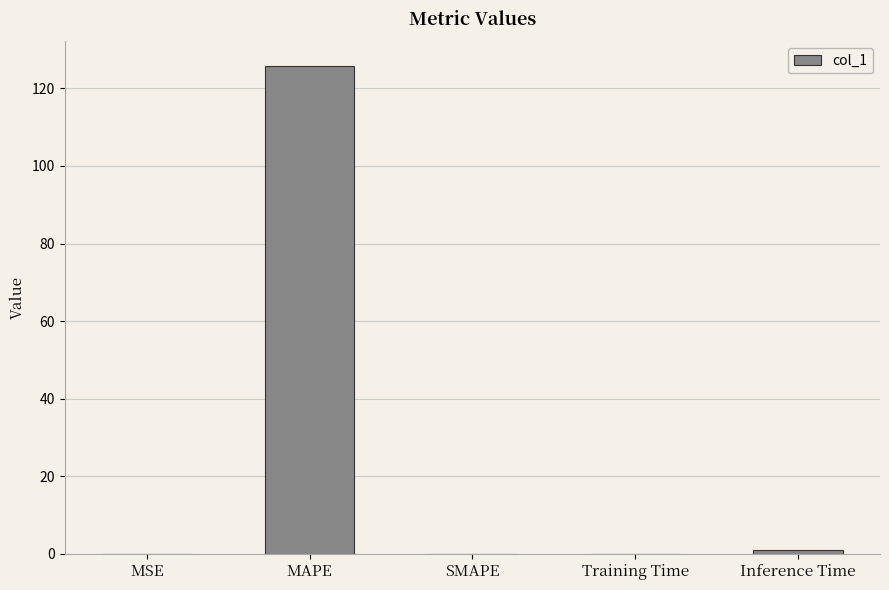

Is it true that the value at MAPE is 203.7?

False